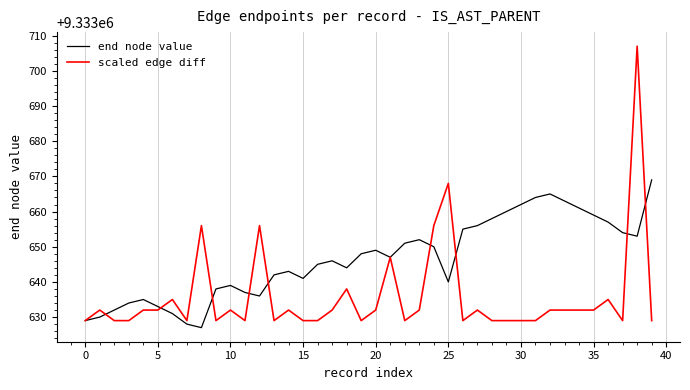

Which series has the widest spread of values?

scaled edge diff